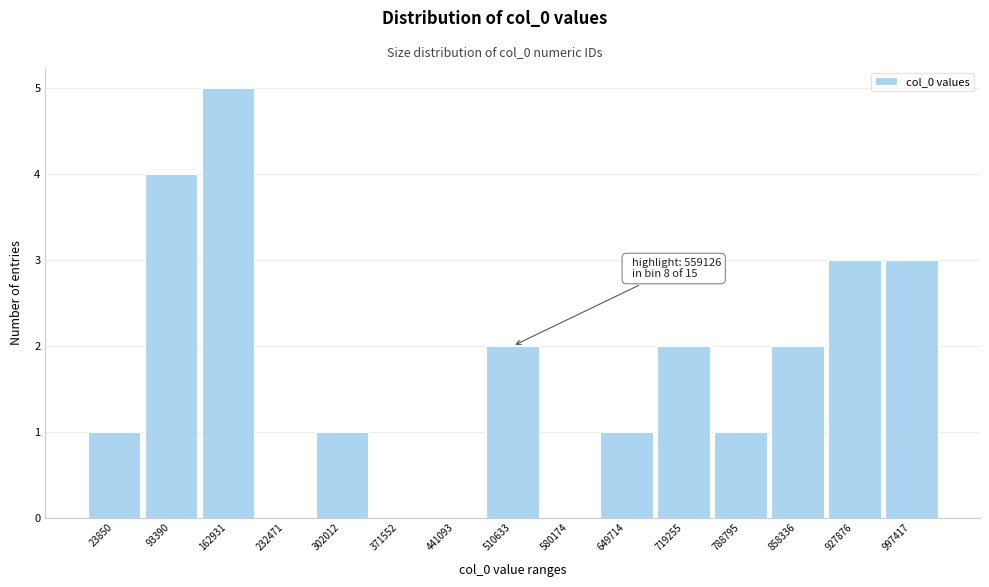

Reading left to right, what are all the values shown in this chart?

23850=1	93390=4	162931=5	232471=0	302012=1	371552=0	441093=0	510633=2	580174=0	649714=1	719255=2	788795=1	858336=2	927876=3	997417=3